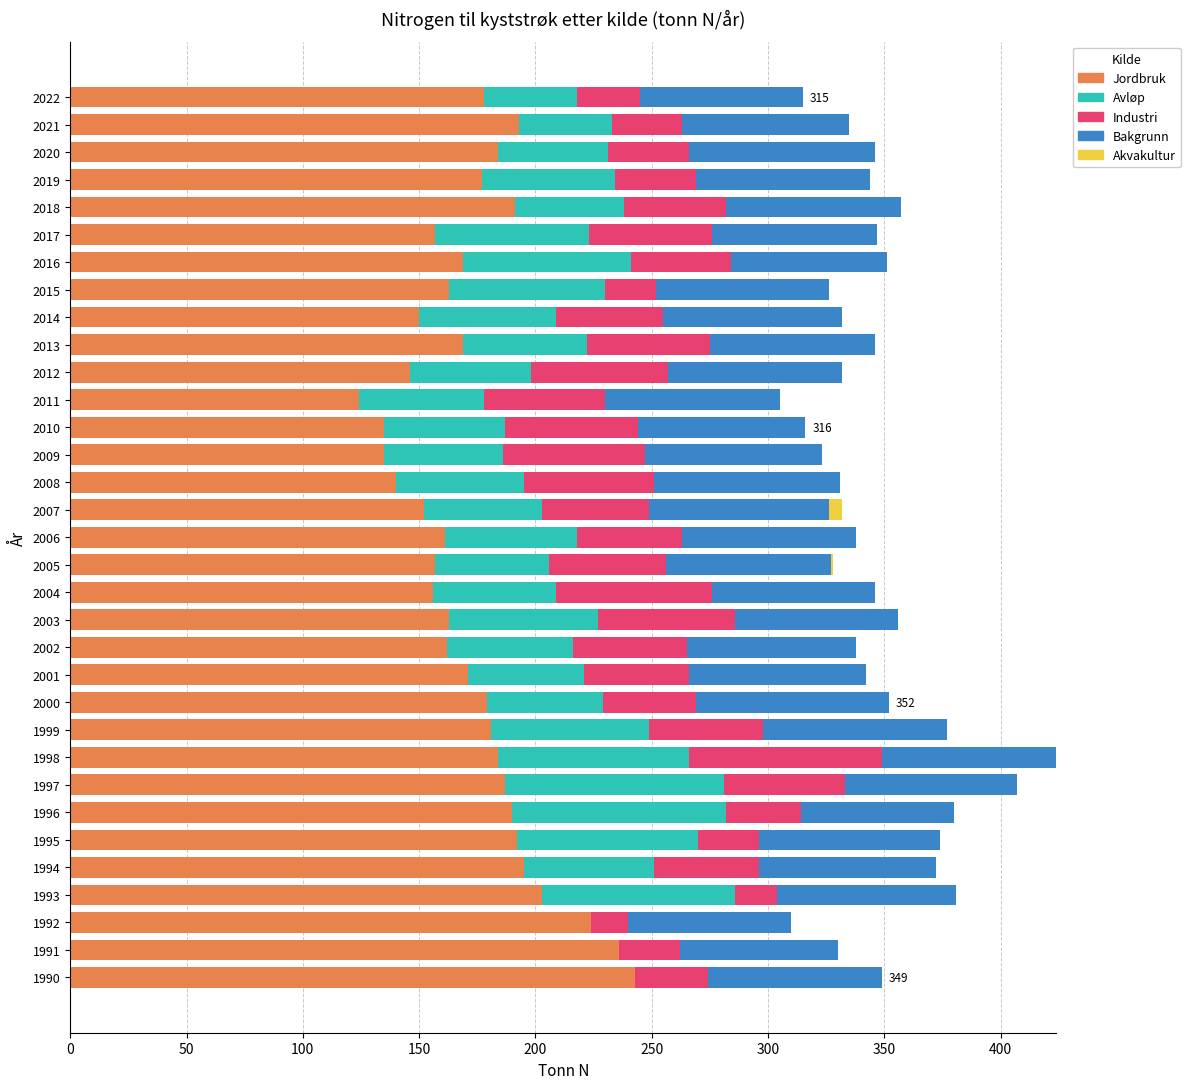

What is the total value across all series at 1991?

330